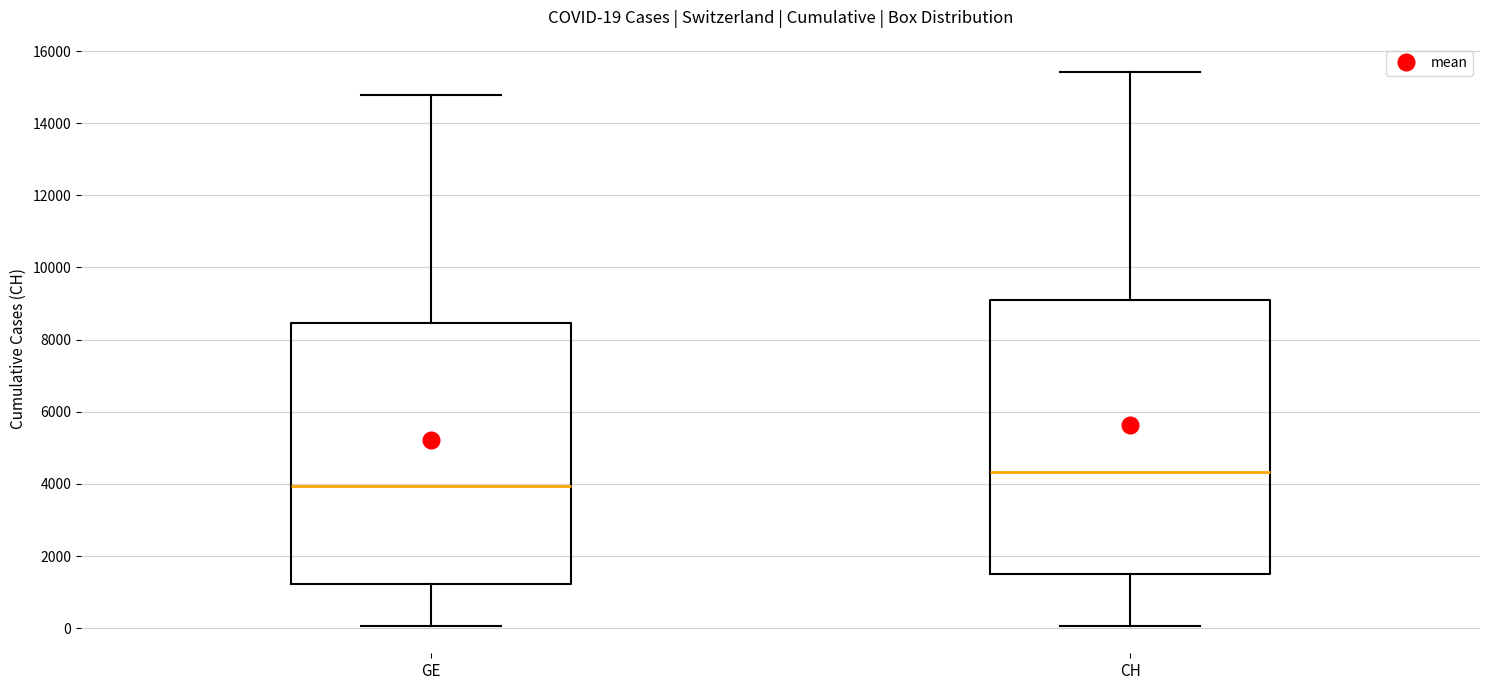

Which box's median line is the lowest?

GE